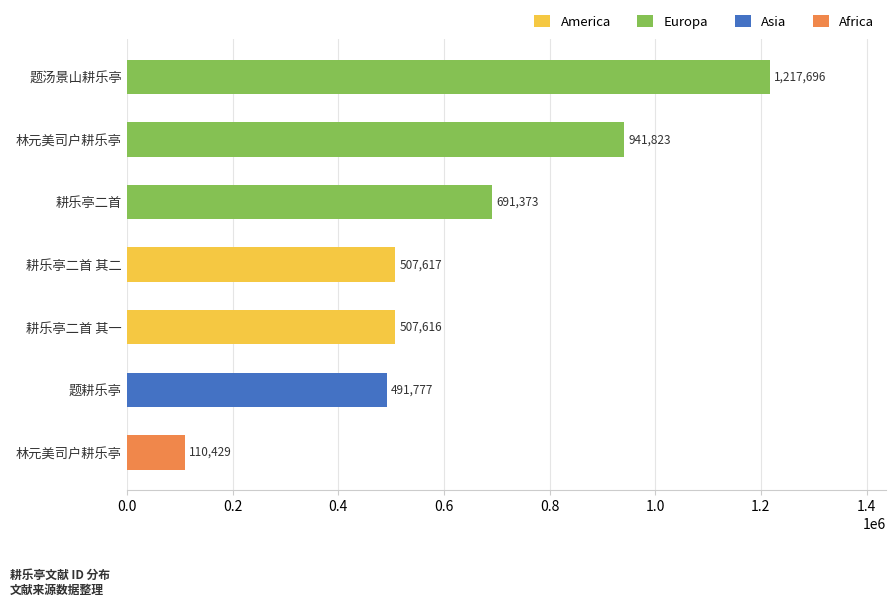

How many series are shown in this chart?

1